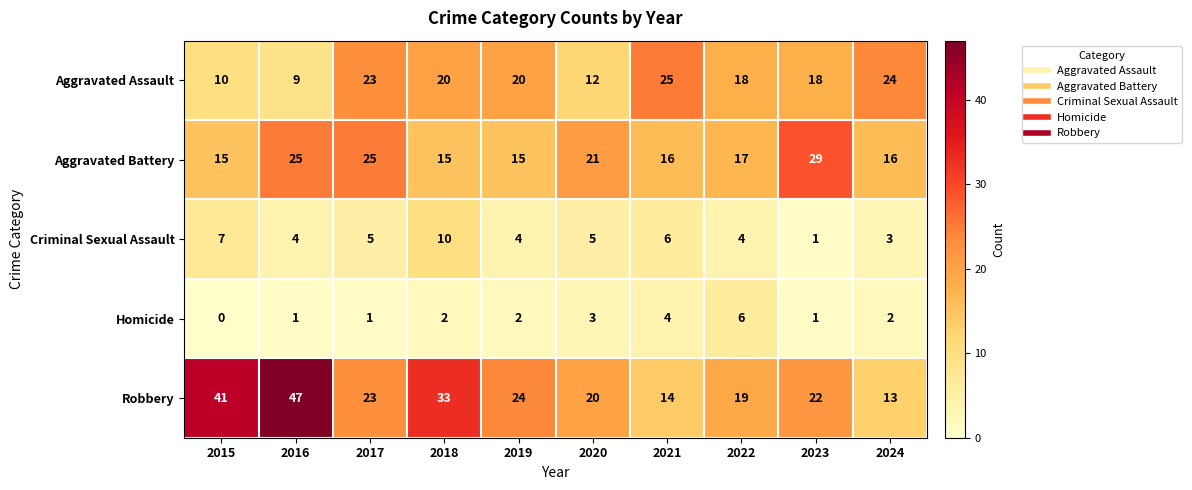

The Robbery series shows 29 at 2022. True or false?

False